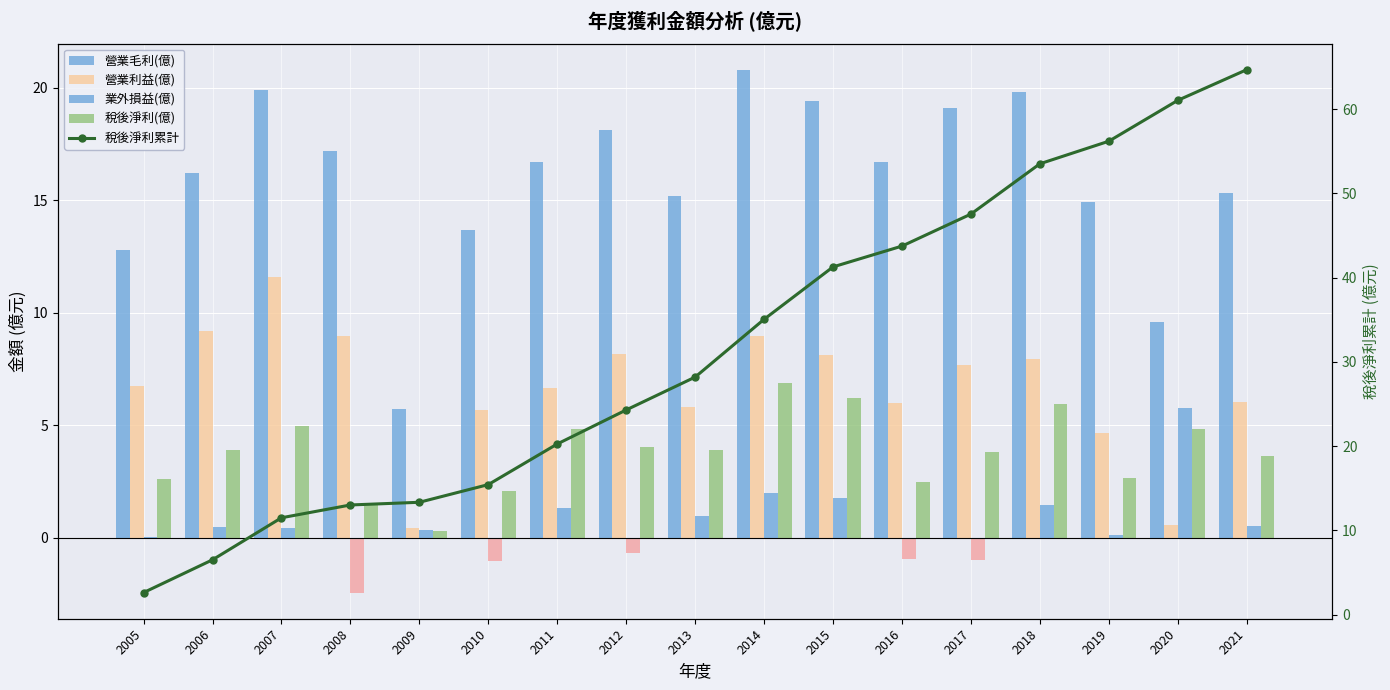

Which series has the widest spread of values?

稅後淨利累計